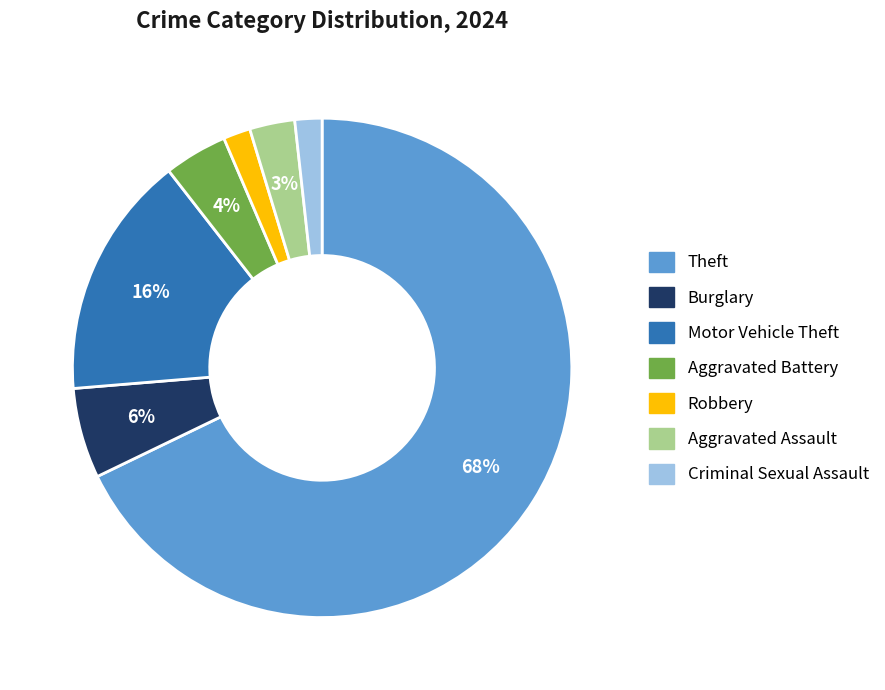

Does any single category account for the majority?

Yes